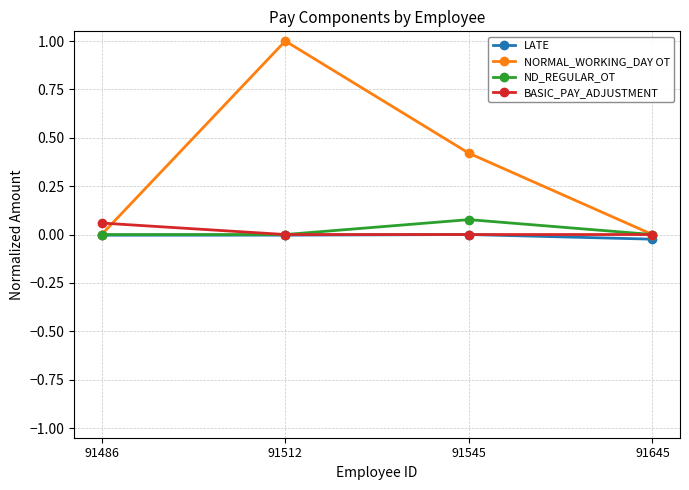

True or false: NORMAL_WORKING_DAY OT has a value of 1.3 at 91512.

False